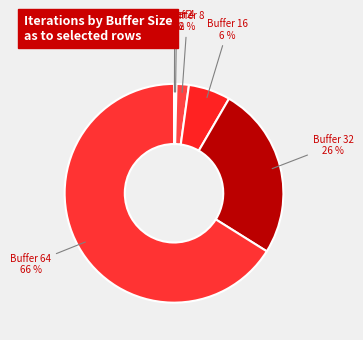

To the nearest percent, what percentage of the pie is Buffer 32?

26%